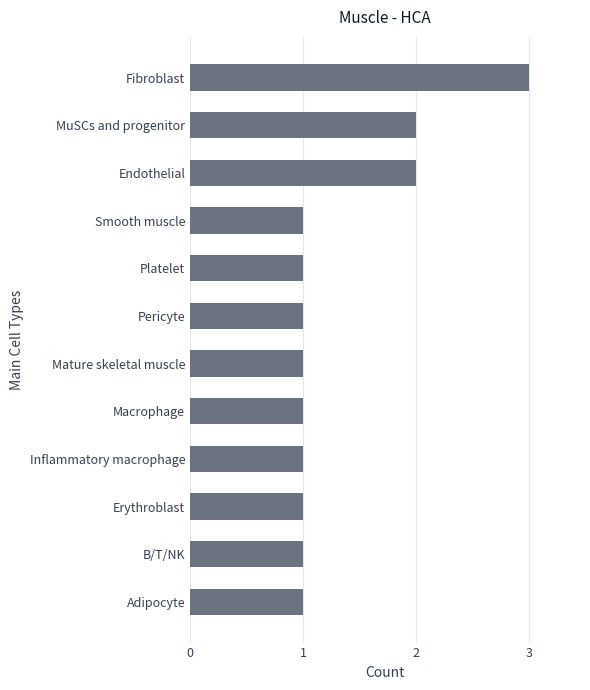

Reading top to bottom, transcribe all the data shown in this chart.

Fibroblast=3	MuSCs and progenitor=2	Endothelial=2	Smooth muscle=1	Platelet=1	Pericyte=1	Mature skeletal muscle=1	Macrophage=1	Inflammatory macrophage=1	Erythroblast=1	B/T/NK=1	Adipocyte=1